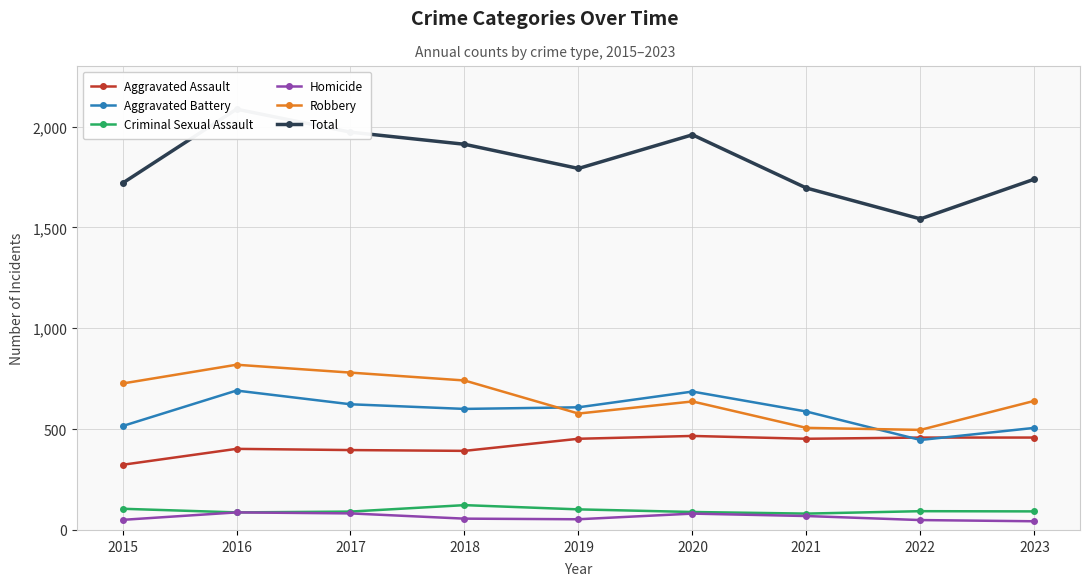

Count the number of data series in this chart.

6